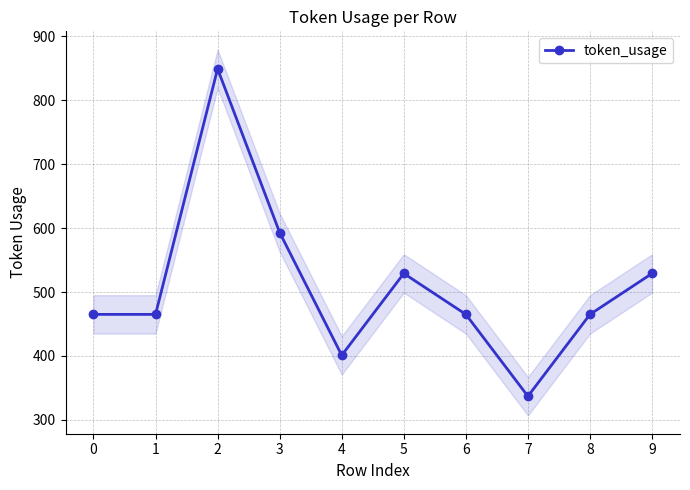

What is the difference between the values at 6 and 5?

64